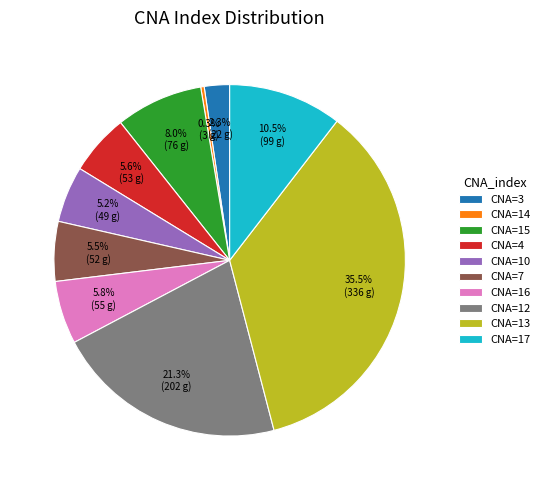

Which has a higher value, CNA=17 or CNA=4?

CNA=17